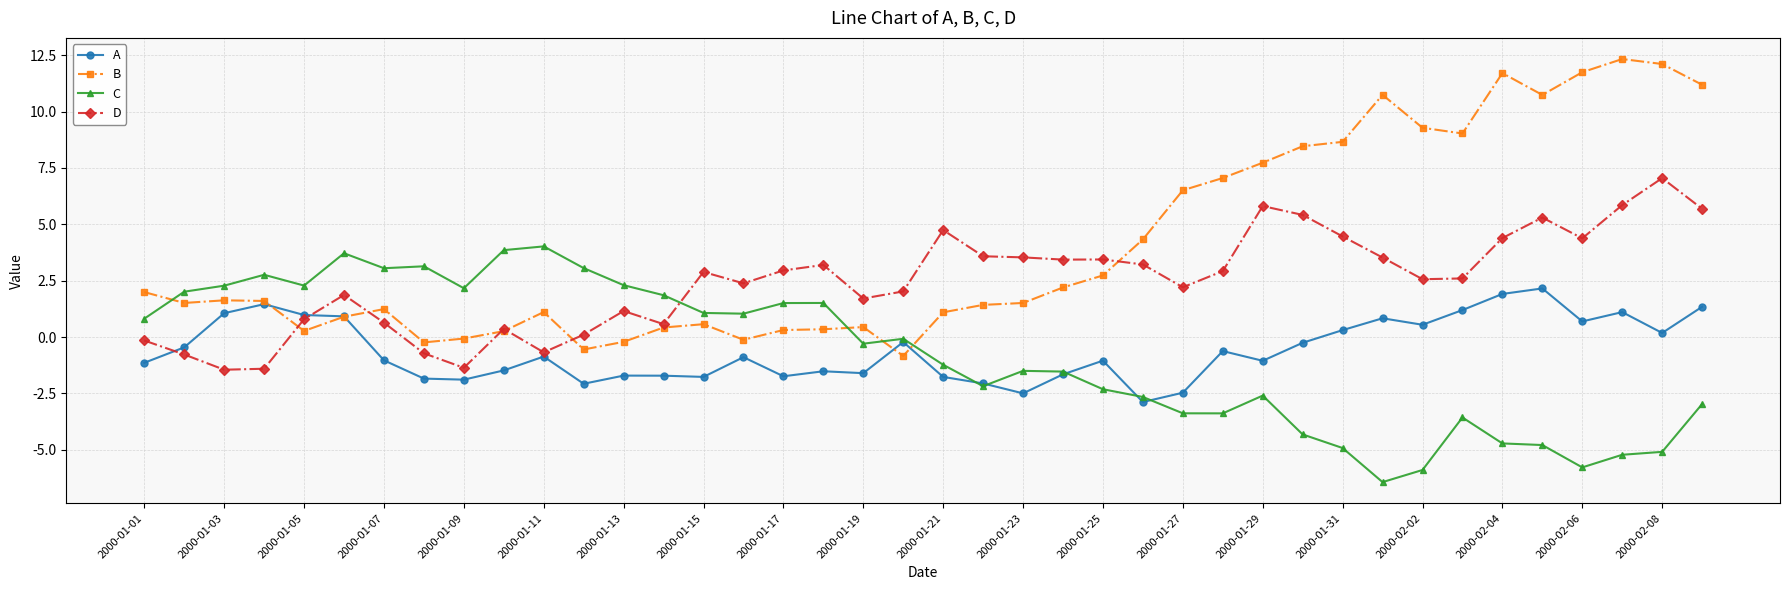

True or false: C and B intersect in this chart.

True